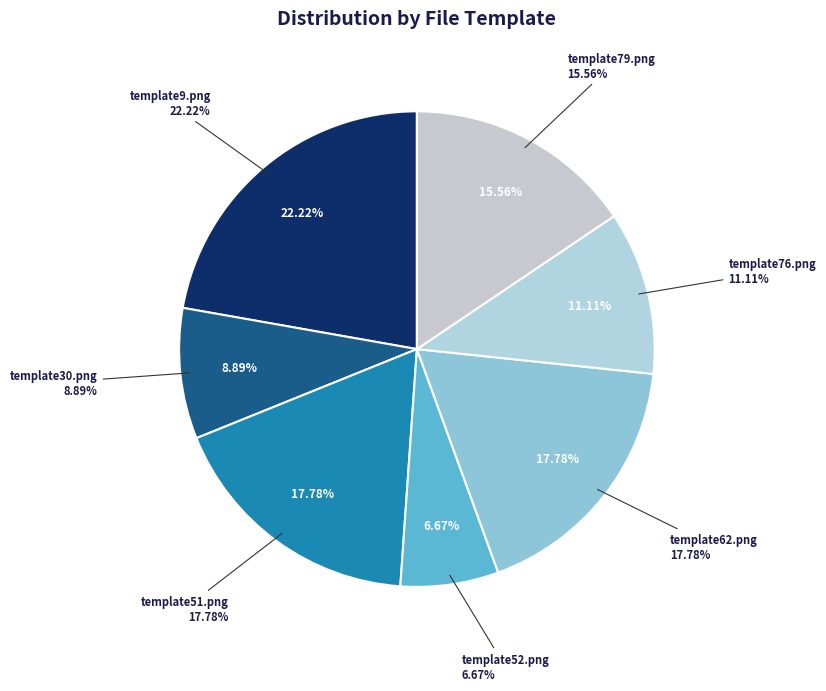

What percentage is the template79.png slice, to the nearest percent?

16%